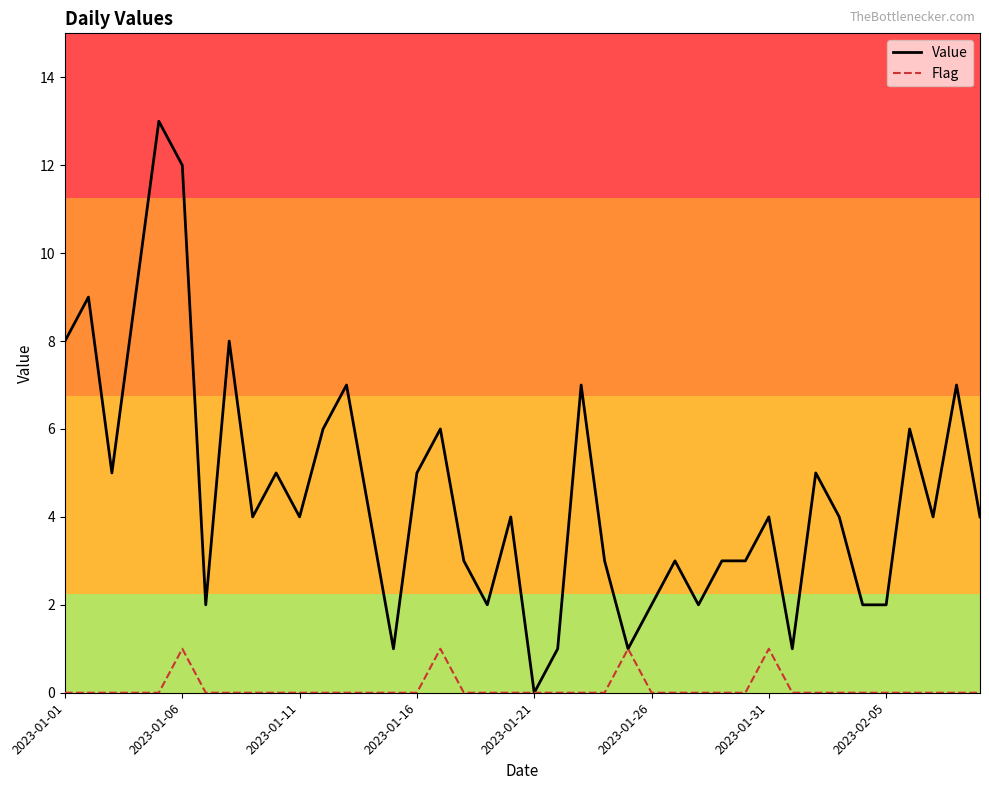

How many distinct data groups are displayed?

2